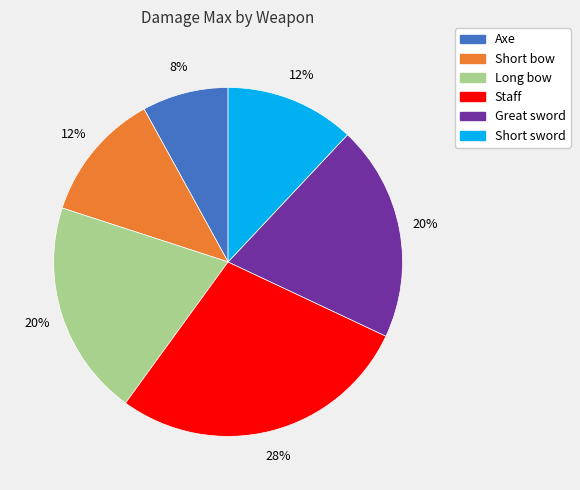

Is it true that Staff is 28% of the pie?

True